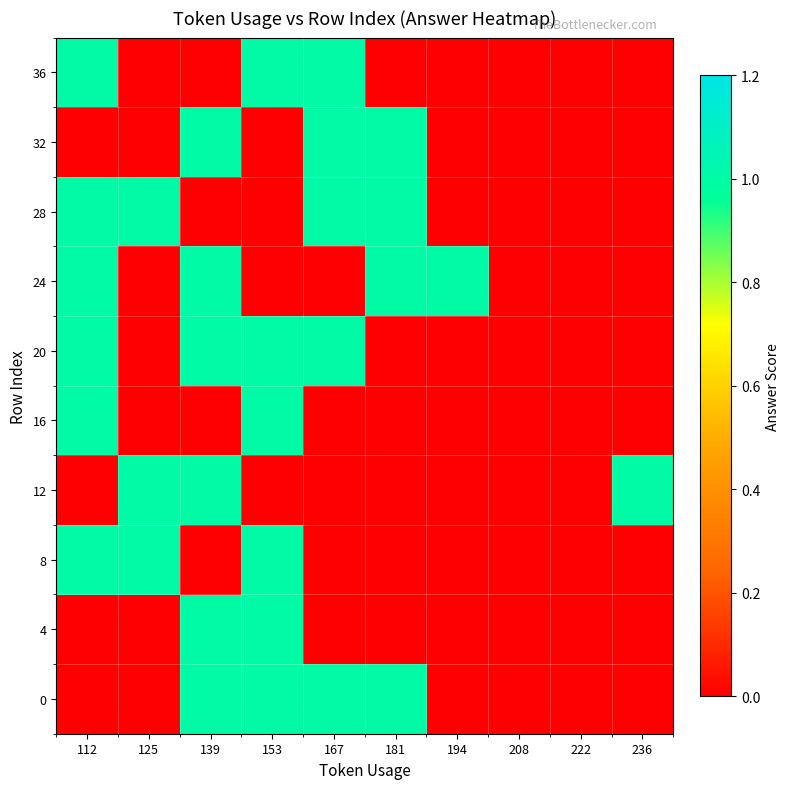

Which has a higher value, 125 or 208?

125